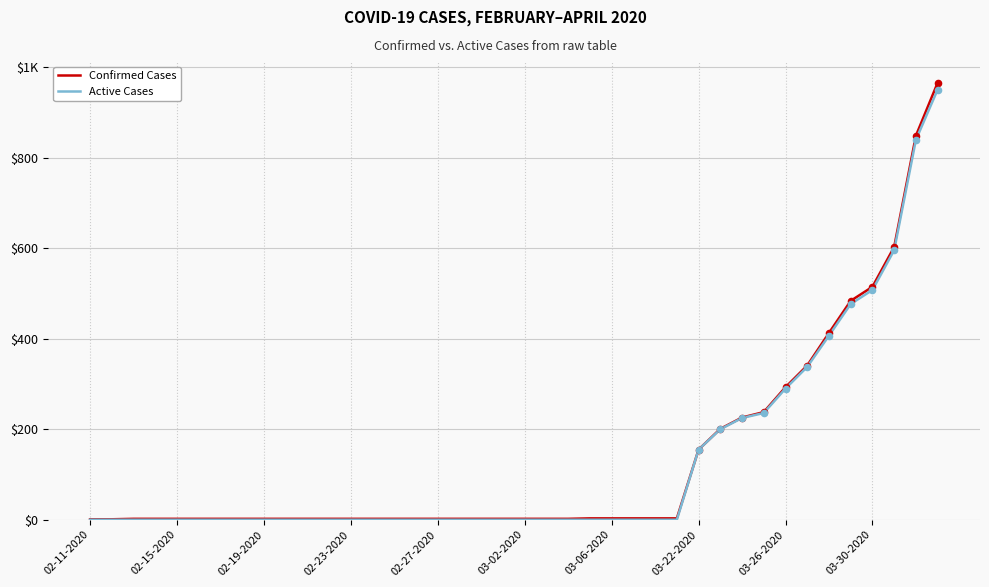

What are all the series names shown in the legend?

Confirmed Cases, Active Cases